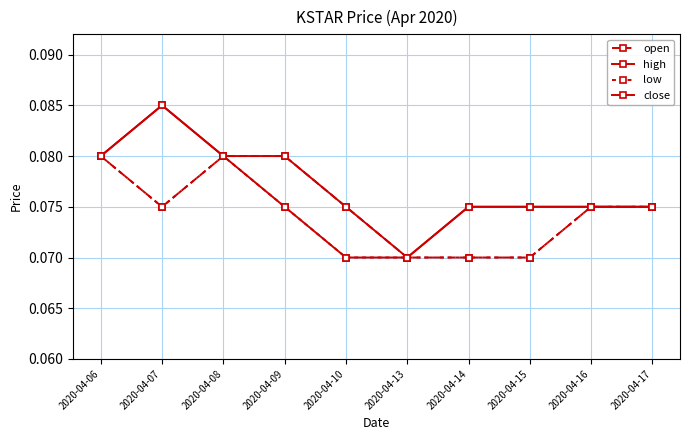

What is the lowest value of the open series?

0.1